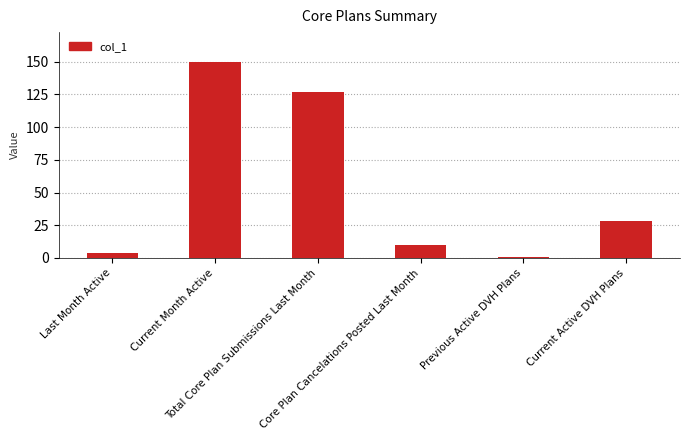

Does the chart contain any negative values?

No